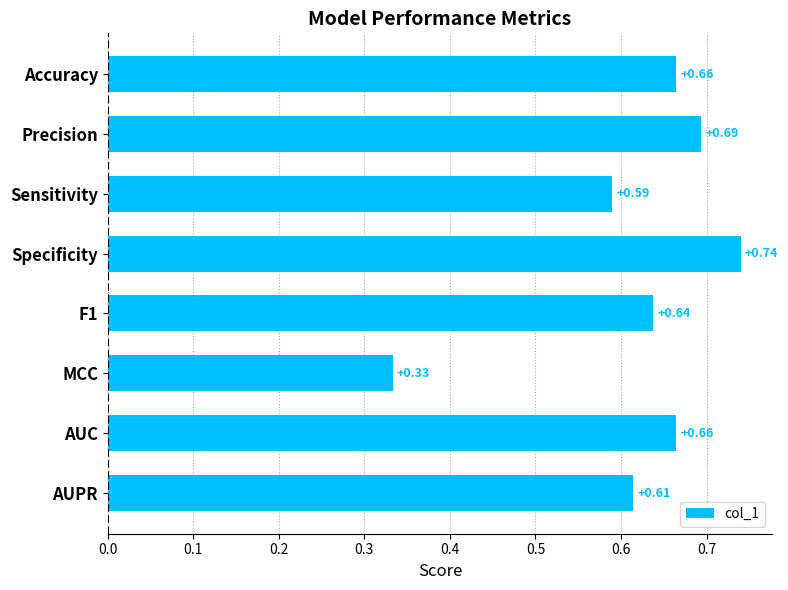

How many data points does each series have?

8